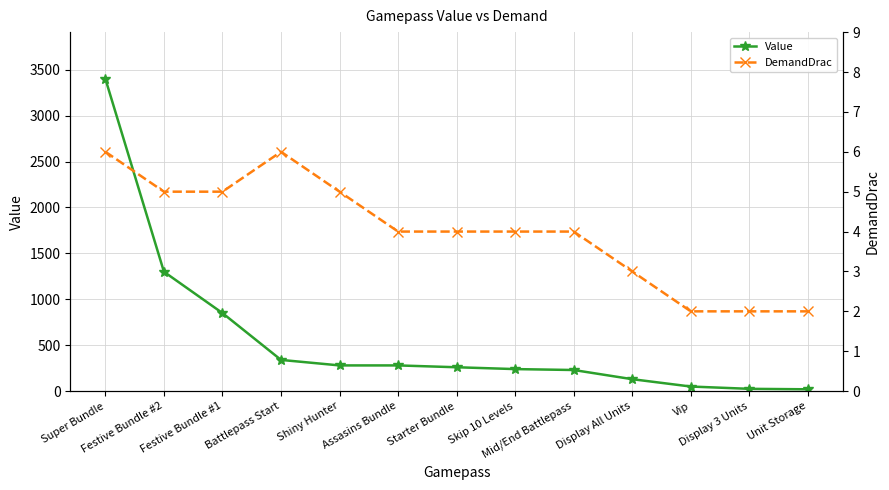

Which series has the largest range (max minus min)?

Value